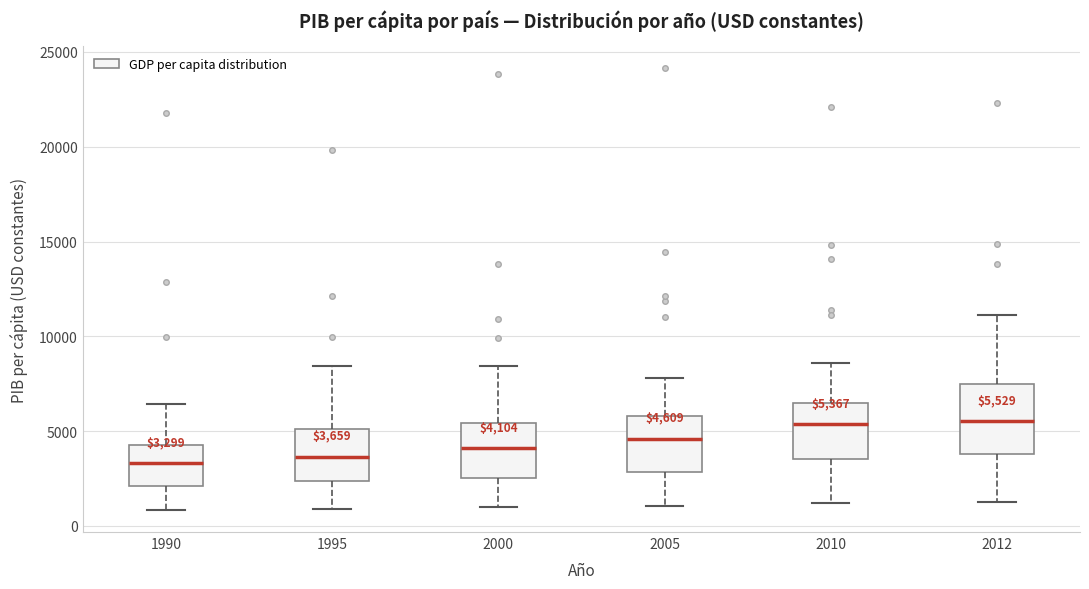

Comparing the boxes themselves (not the whiskers), which one is the tallest?

2012